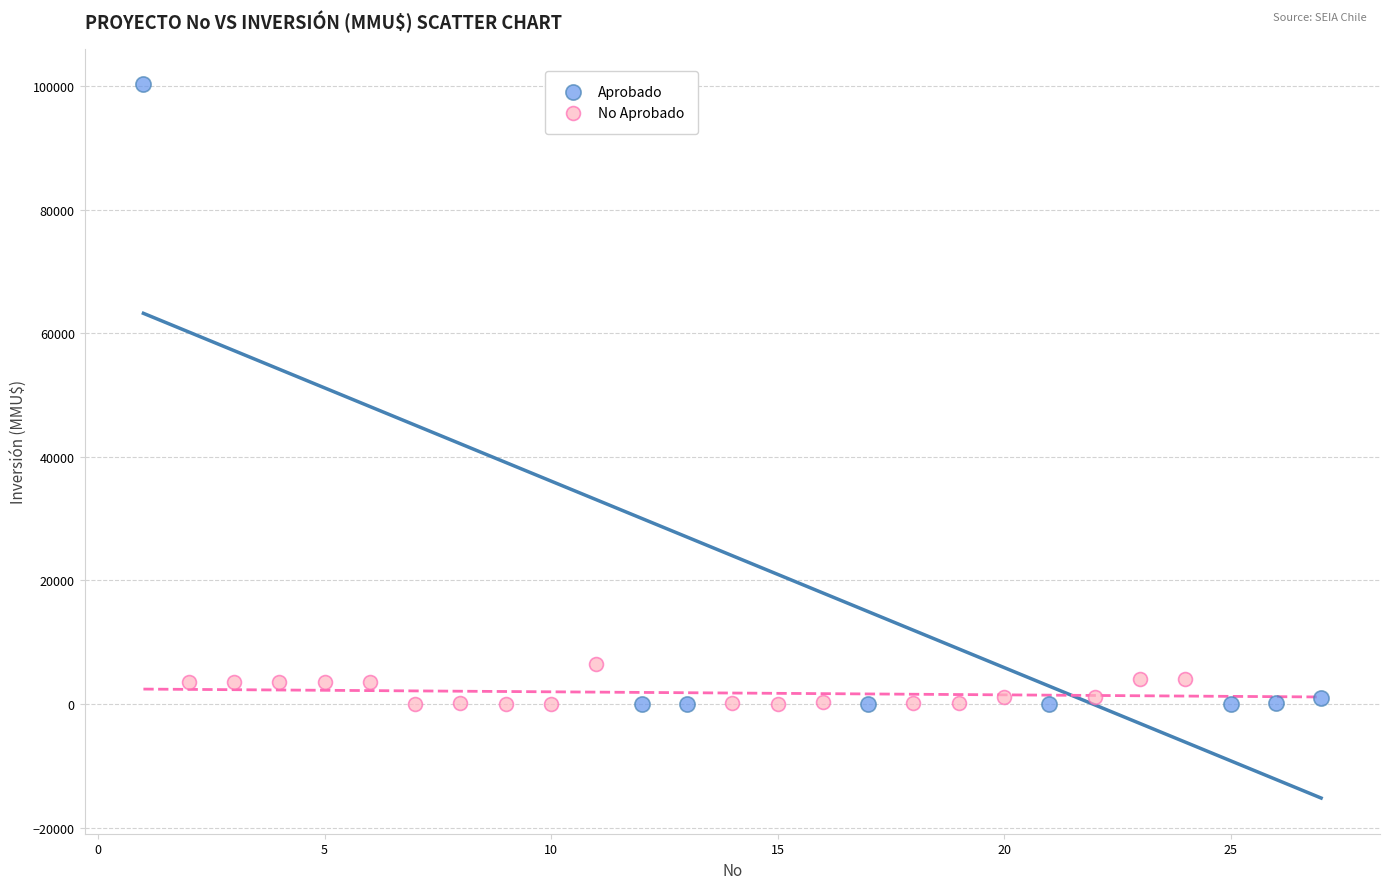

Which series reaches the maximum Y coordinate?

Aprobado